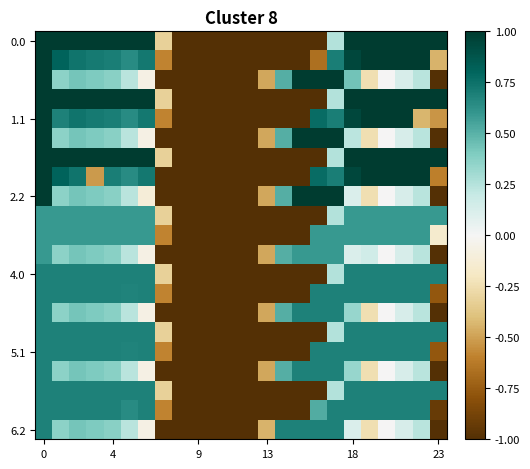

What is the smallest value displayed?

-1.0